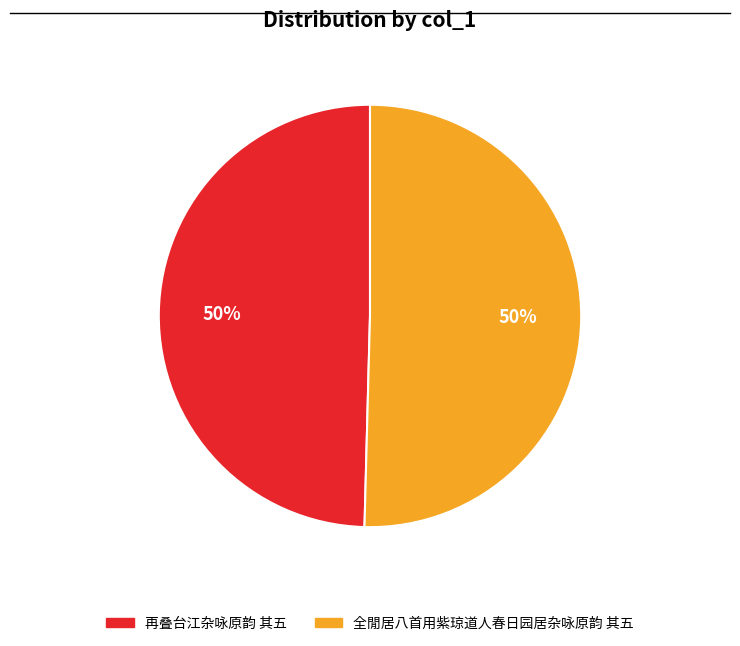

What percentage is the 全閒居八首用紫琼道人春日园居杂咏原韵 其五 slice, to the nearest percent?

50%